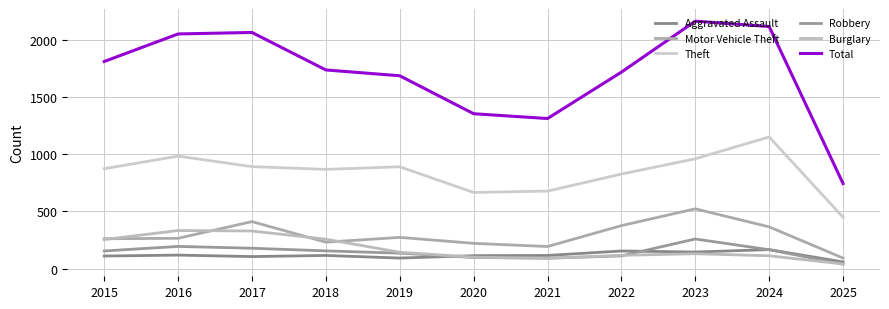

What is the value of the Total point at the 3rd from the left?

2066